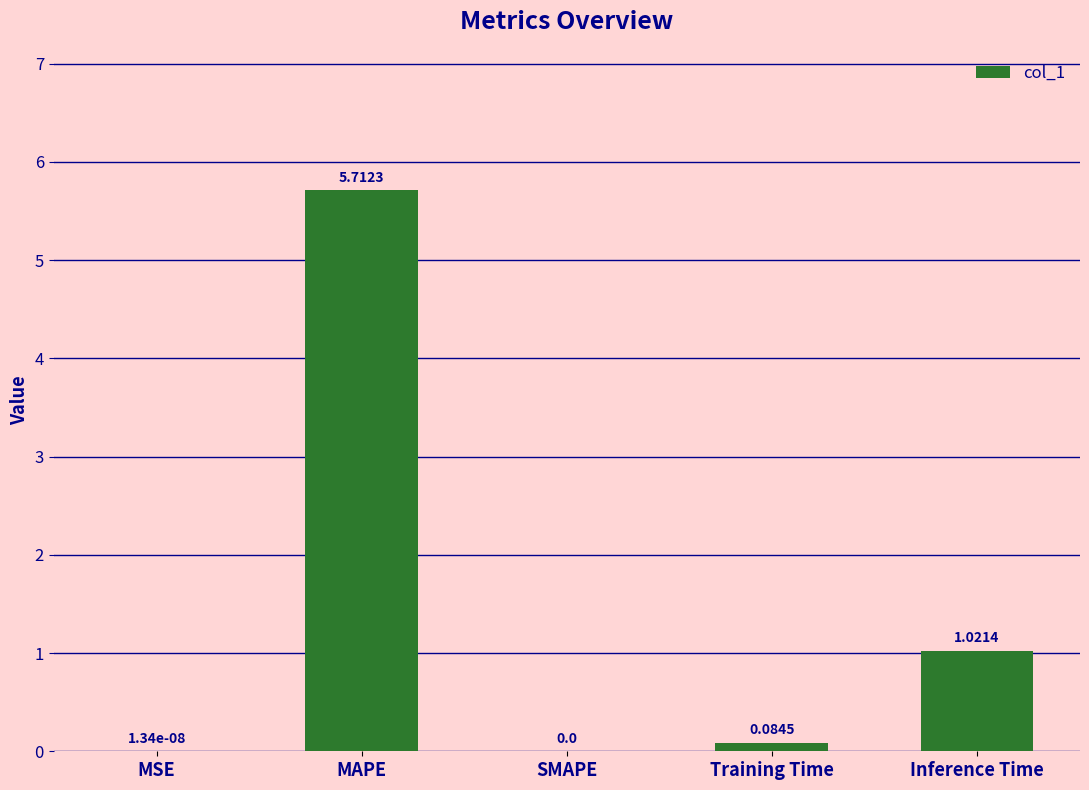

Where is the data nearest to the value 2?

Inference Time